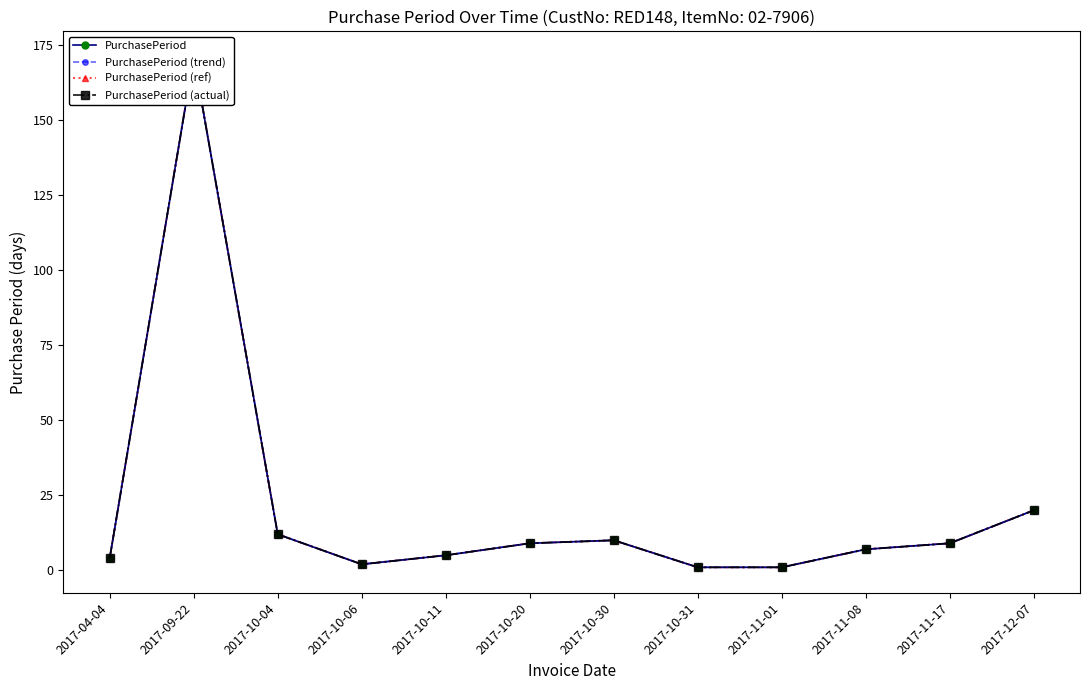

What position from the right is 2017-09-22?

11